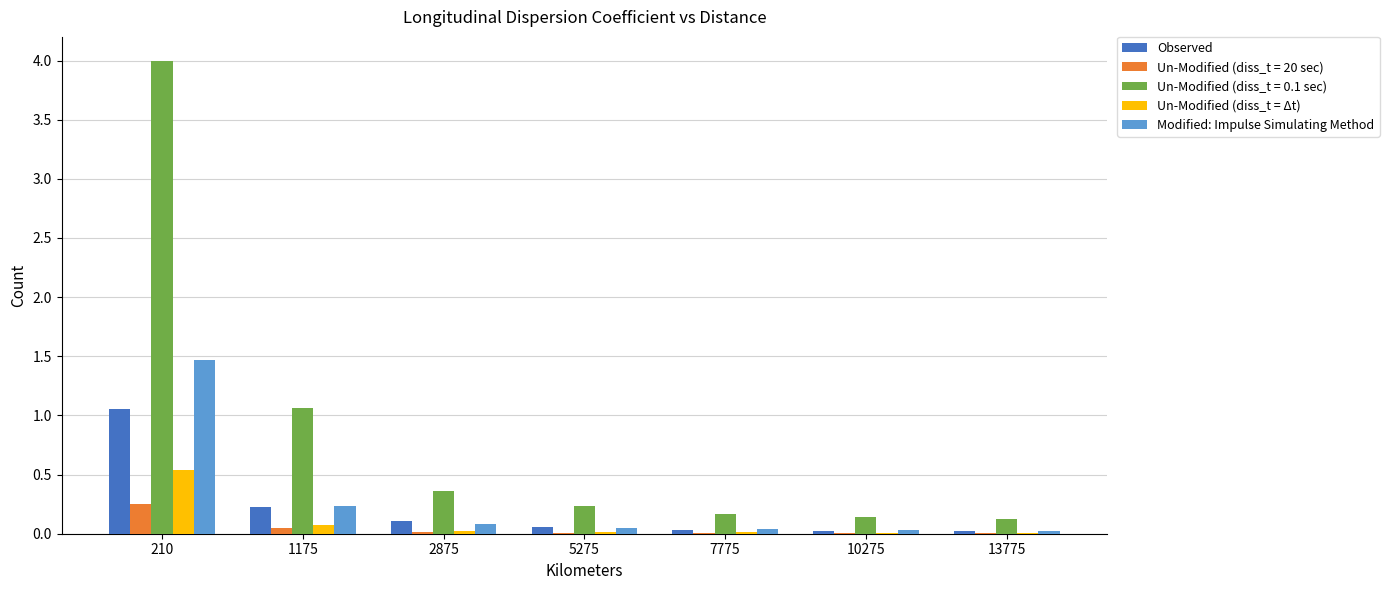

The value of Un-Modified (diss_t = 20 sec) at 7775 is 0.0. True or false?

True